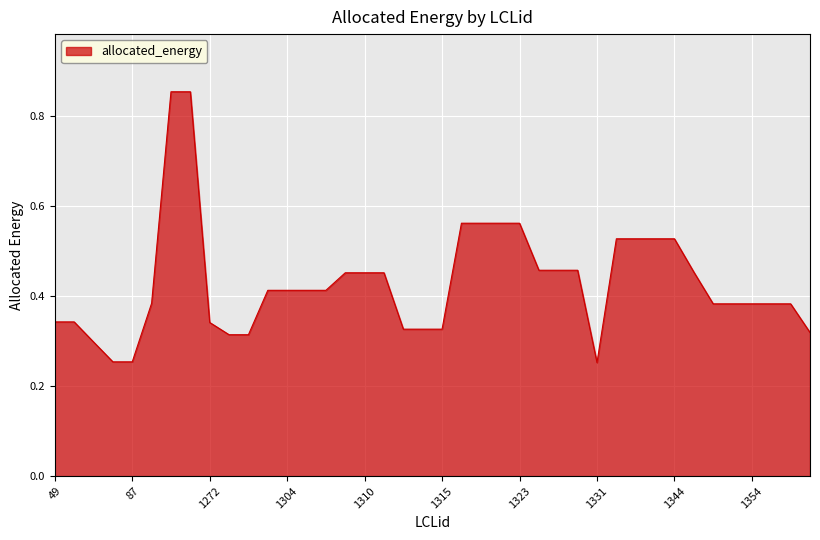

What is the minimum value shown in the chart?

0.3